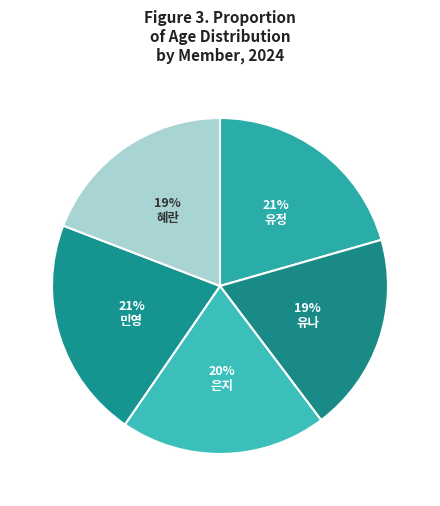

Is there a majority slice in this chart?

No